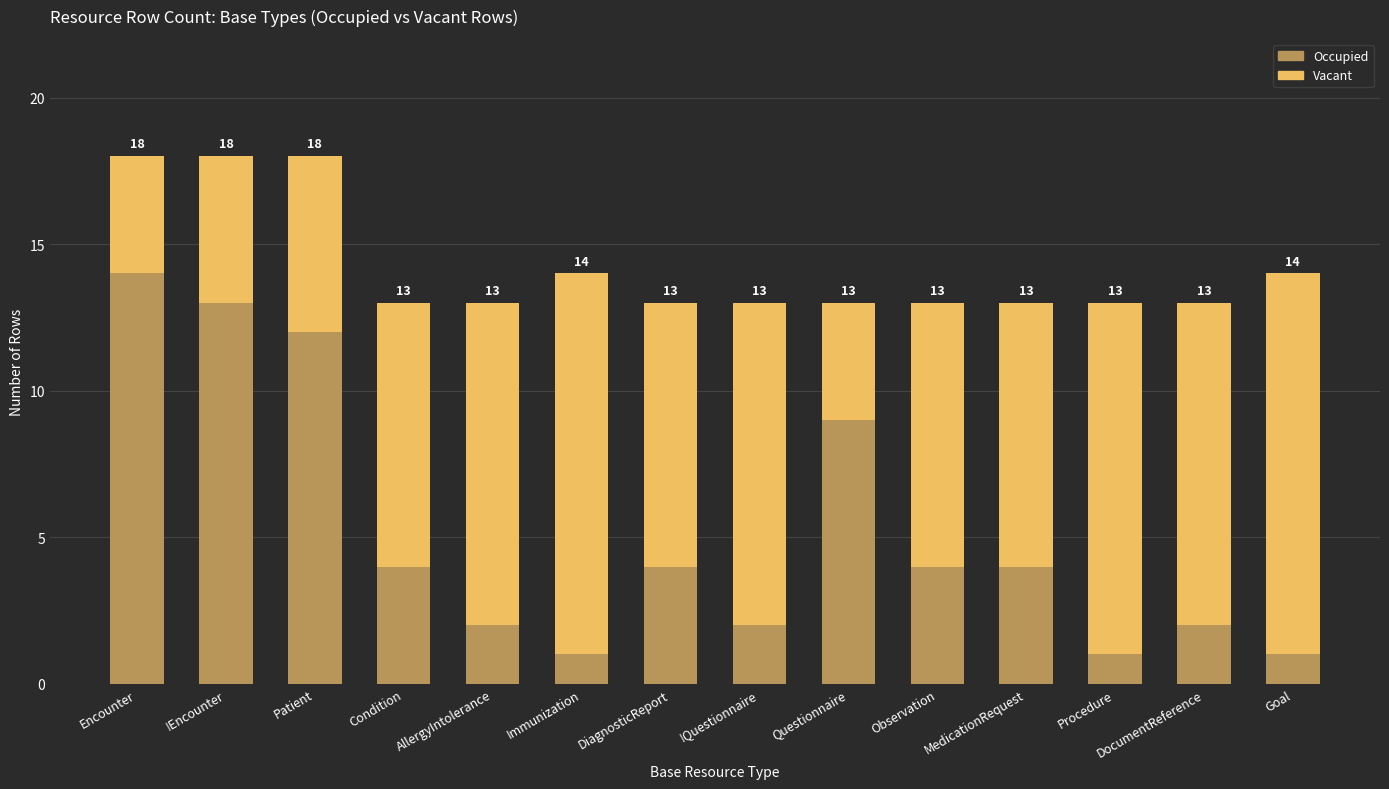

The Occupied series shows 6 at Observation. True or false?

False